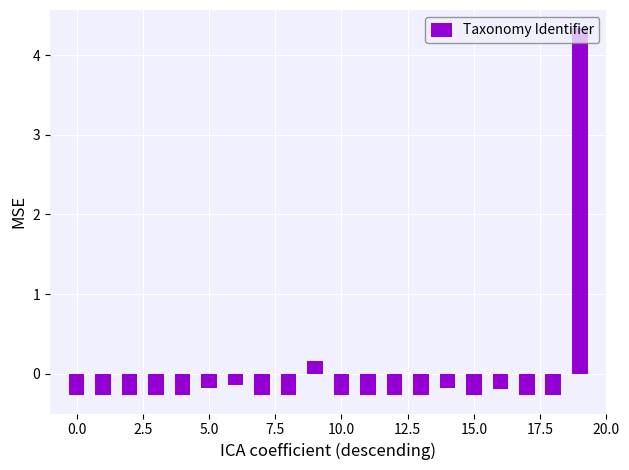

What is the difference between the second highest and second lowest values?

0.4